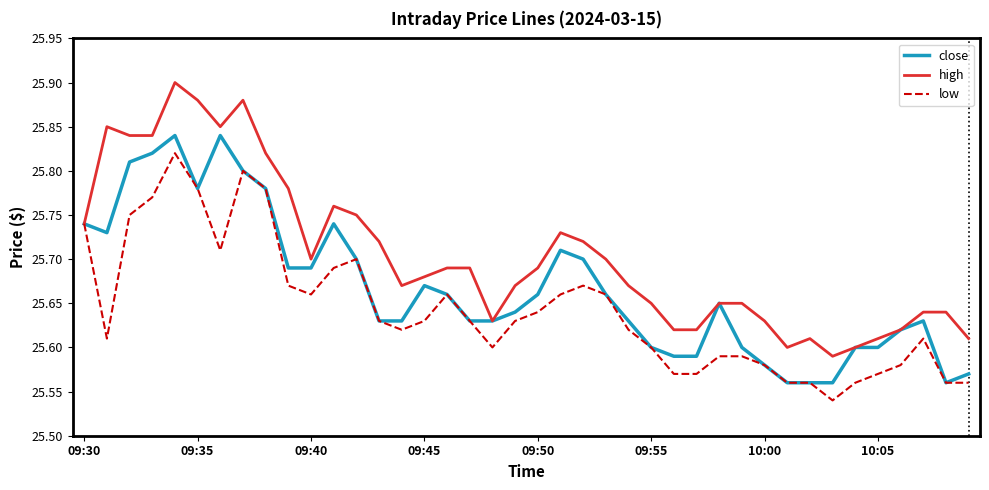

Which series has the largest total across all categories?

high